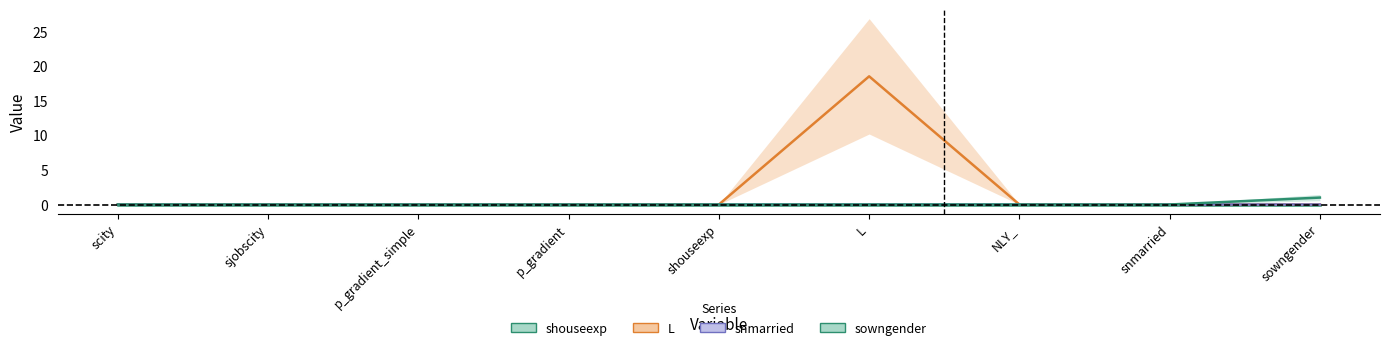

The shouseexp series shows -0.0 at NLY_. True or false?

False